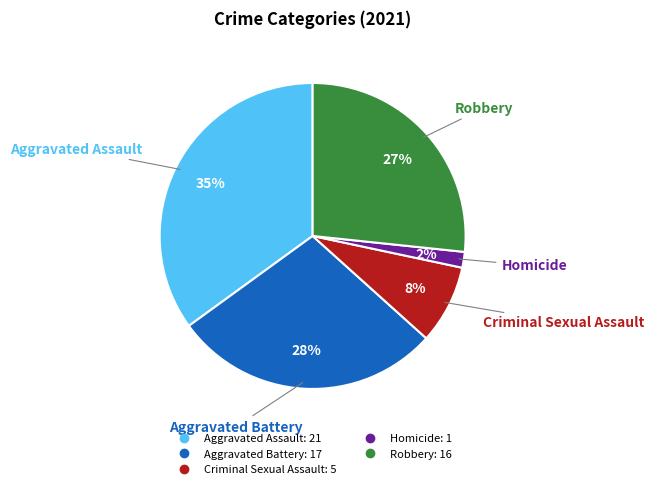

How many segments does this pie chart have?

5